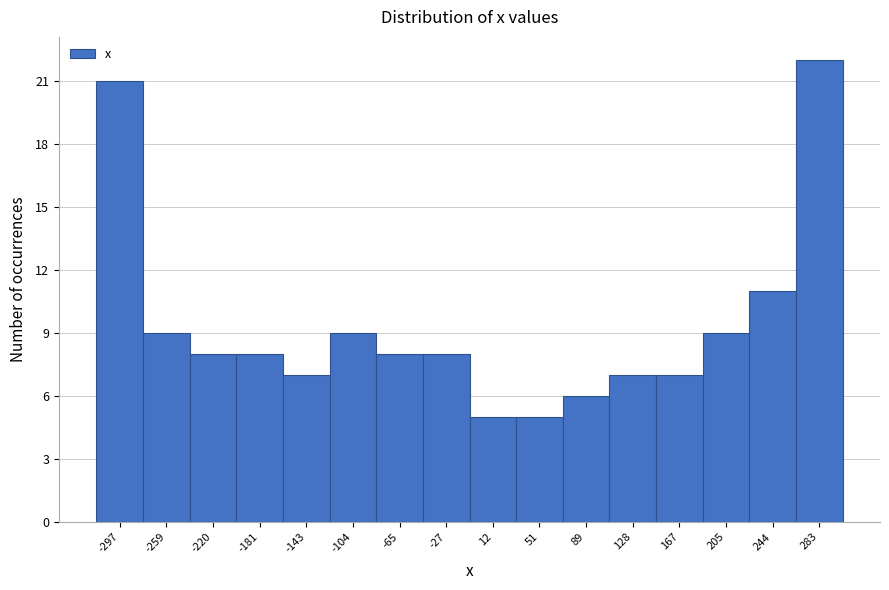

Reading left to right, what are all the values shown in this chart?

21	9	8	8	7	9	8	8	5	5	6	7	7	9	11	22